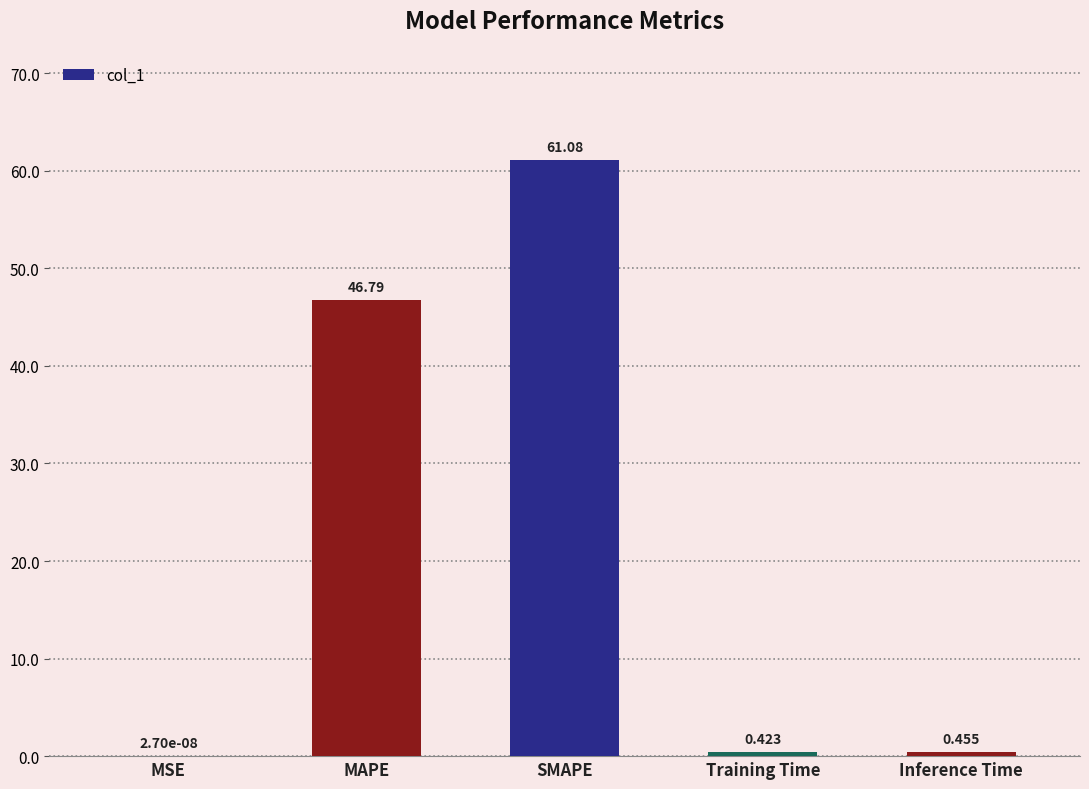

Which label corresponds to the largest value in the chart?

SMAPE